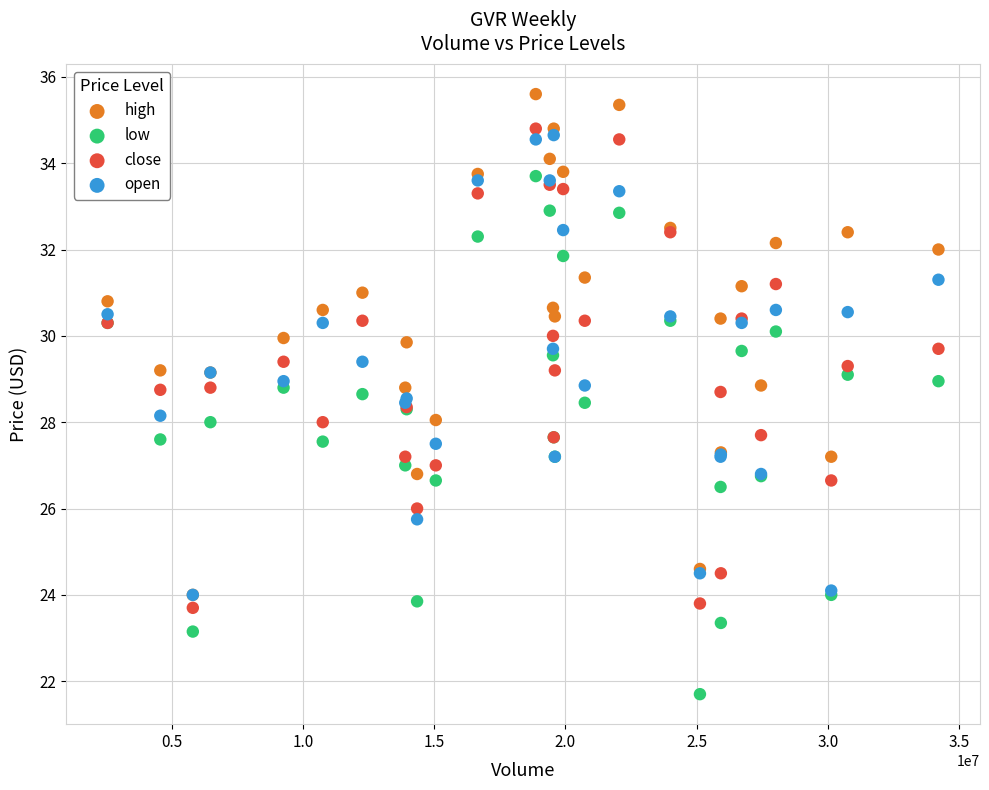

What are all the series names shown in the legend?

high, low, close, open